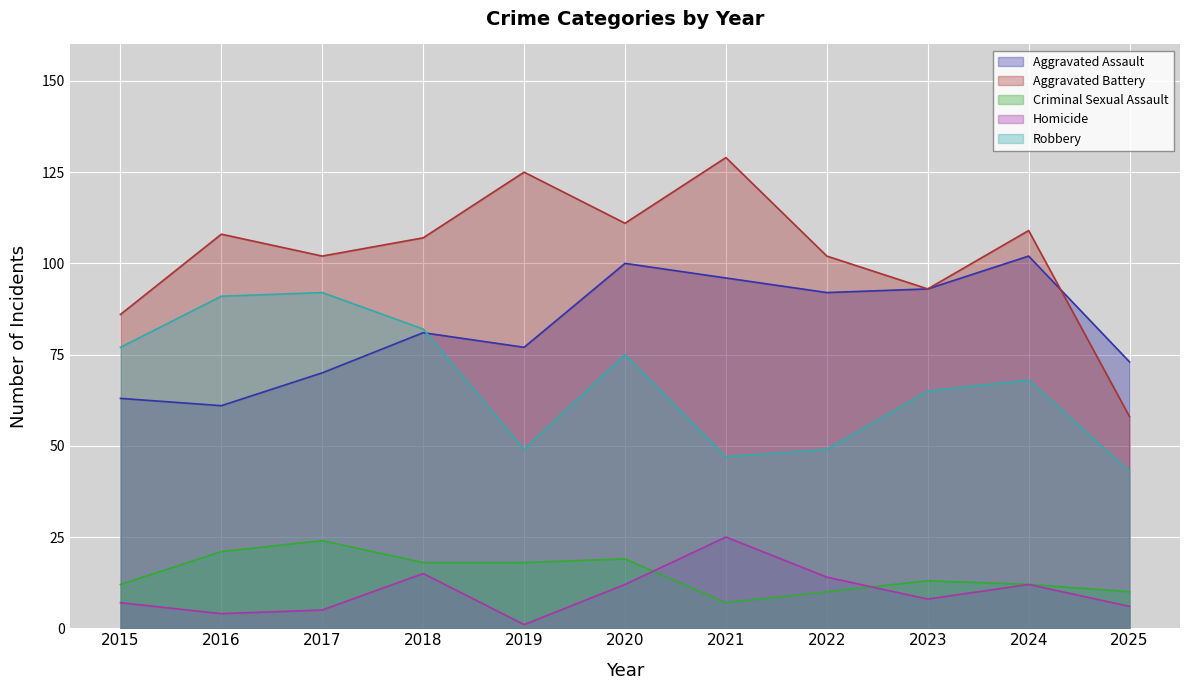

Is the value of Robbery at 2019 greater than the value of Aggravated Battery at 2017?

No